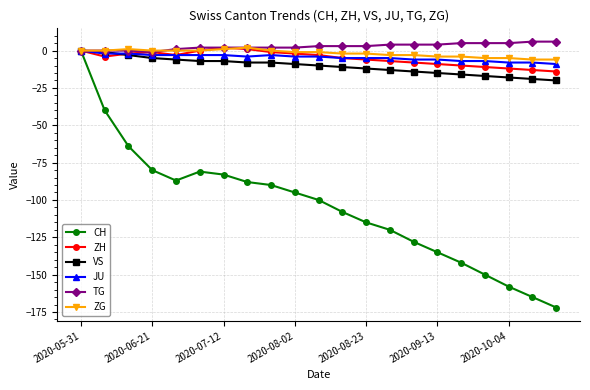

What is the smallest value displayed?

-172